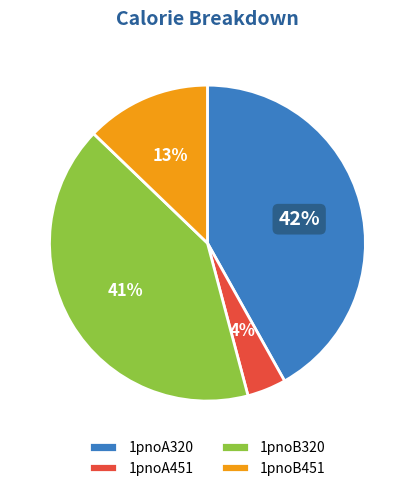

How many slices are in this pie chart?

4